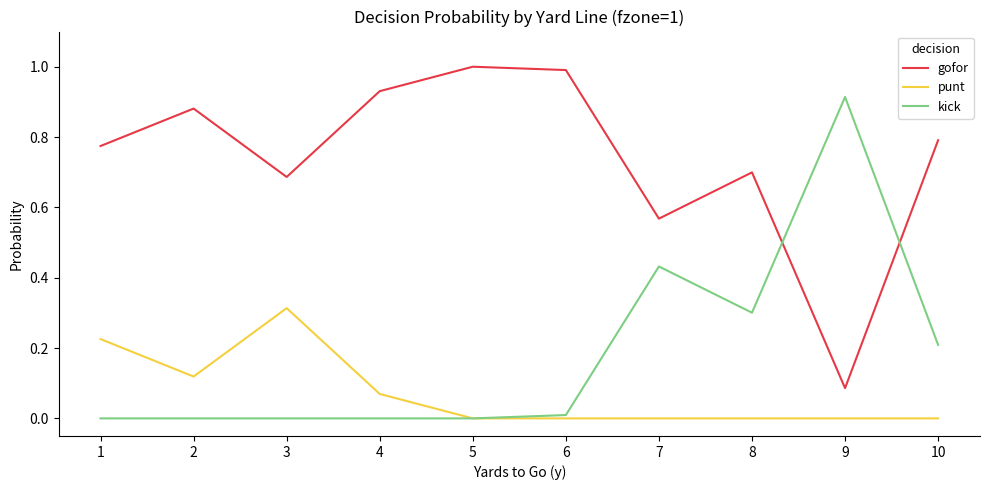

Where is the first local maximum for gofor?

2